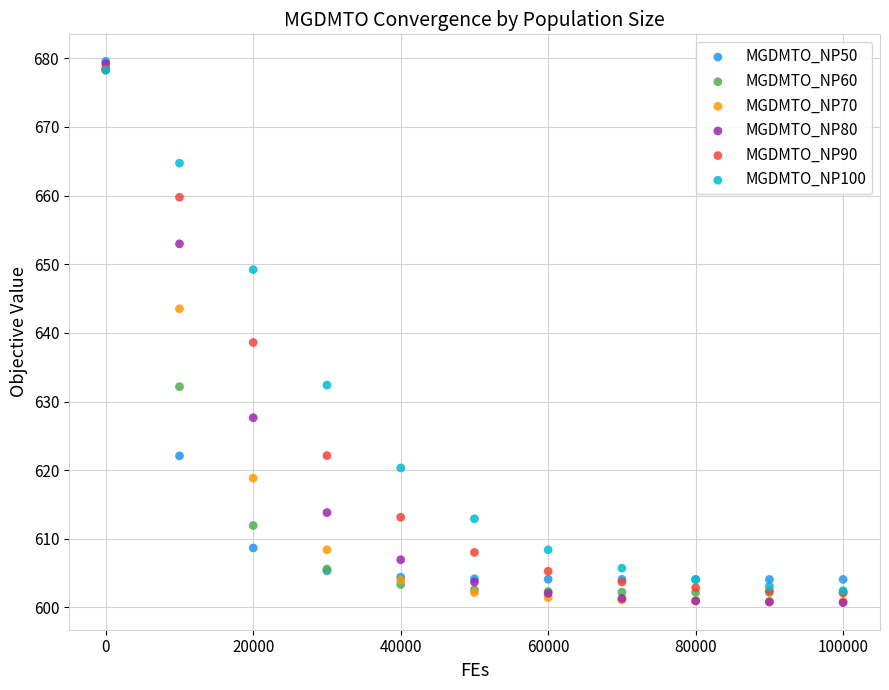

Which series has the largest Y range (max minus min)?

MGDMTO_NP80